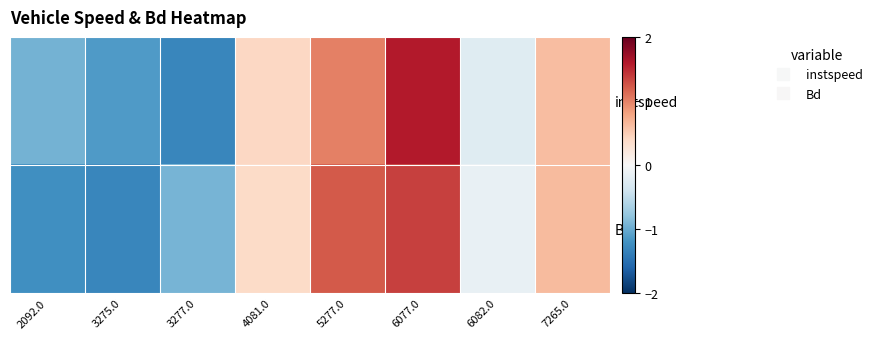

What is the minimum value shown in the chart?

-1.3